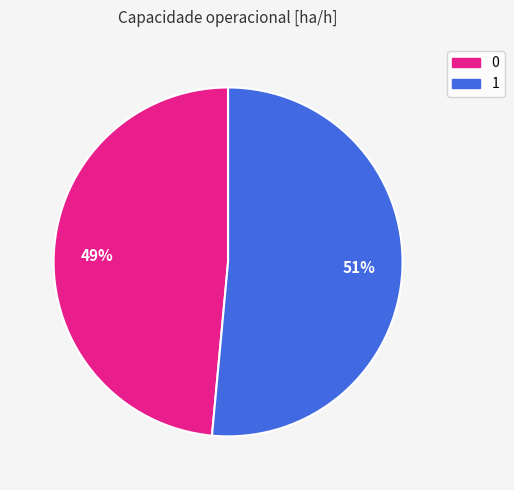

Rank the categories by value from highest to lowest.

1, 0